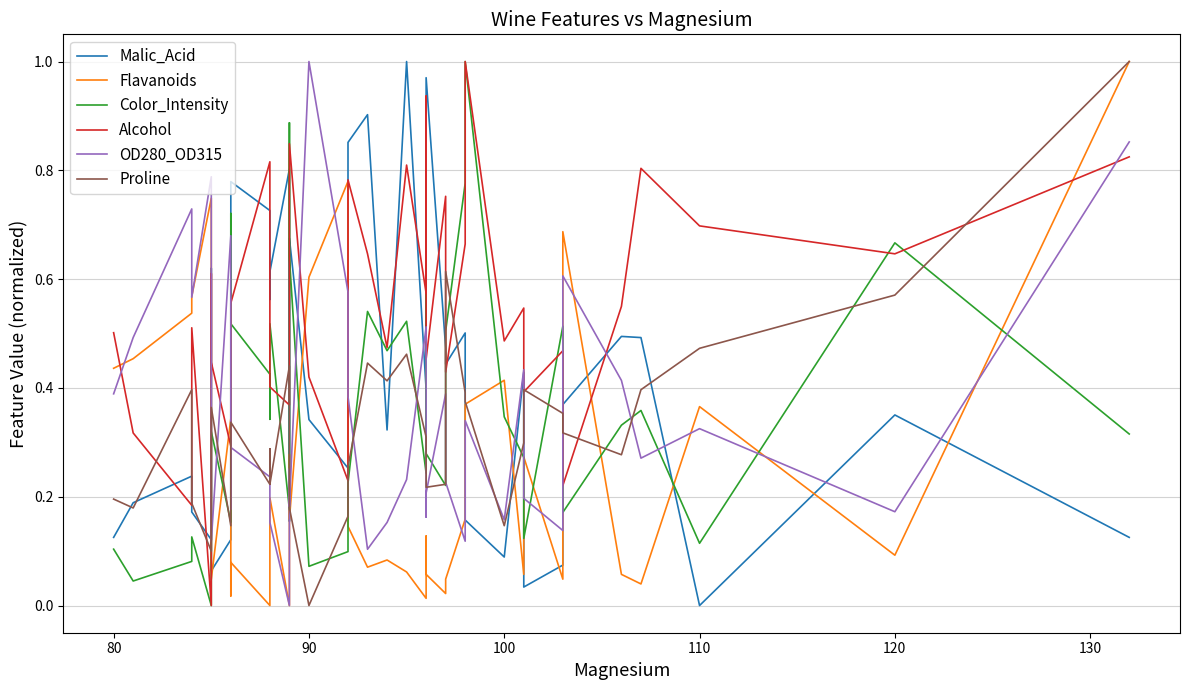

The value of Flavanoids at 120 is 0.7. True or false?

False